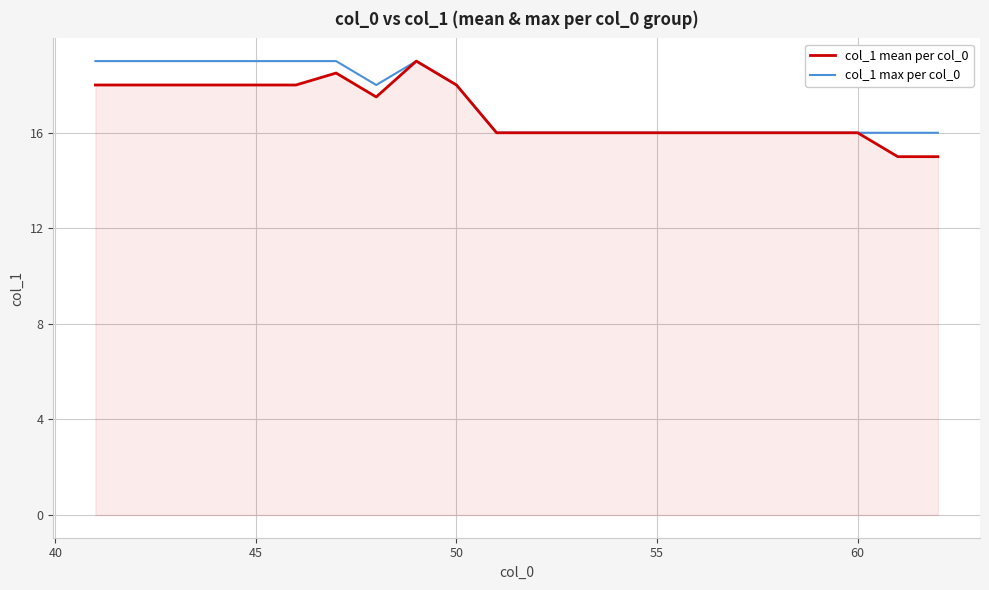

Count the col_1 mean per col_0 values in the range 16 to 18.

18